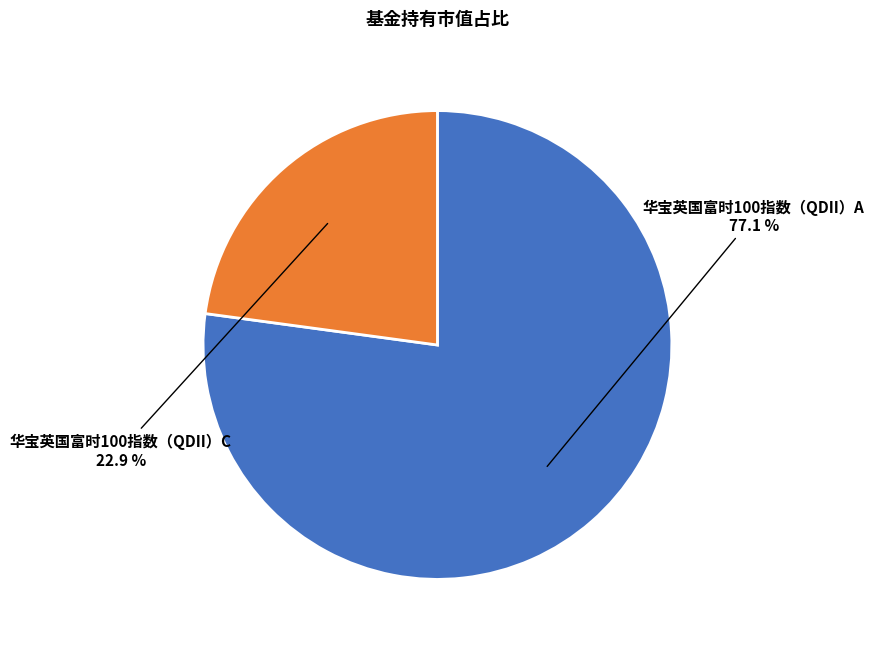

To the nearest percent, what percentage of the pie is 华宝英国富时100指数（QDII）A?

77%